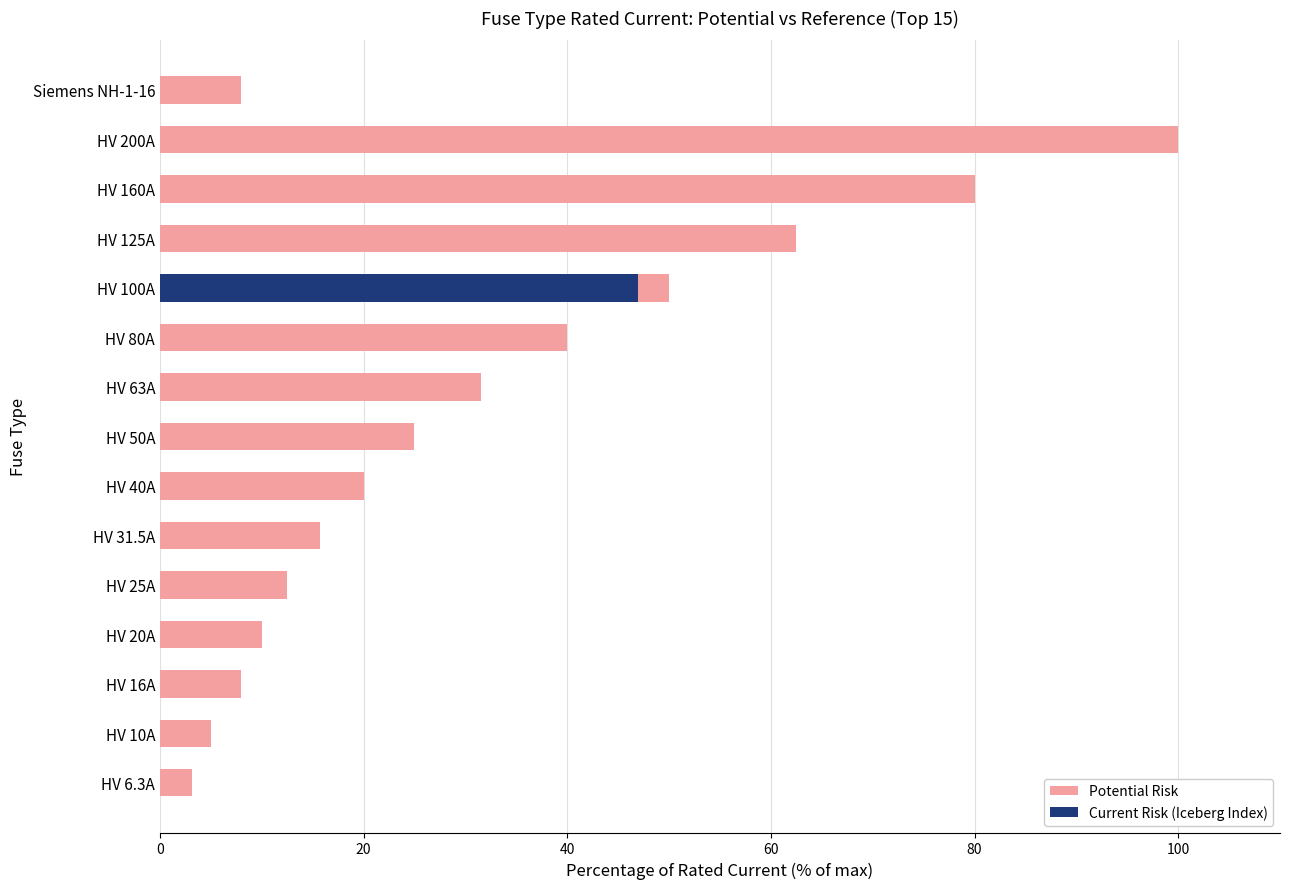

List the series in order of their peak value, lowest first.

Current Risk (Iceberg Index), Potential Risk